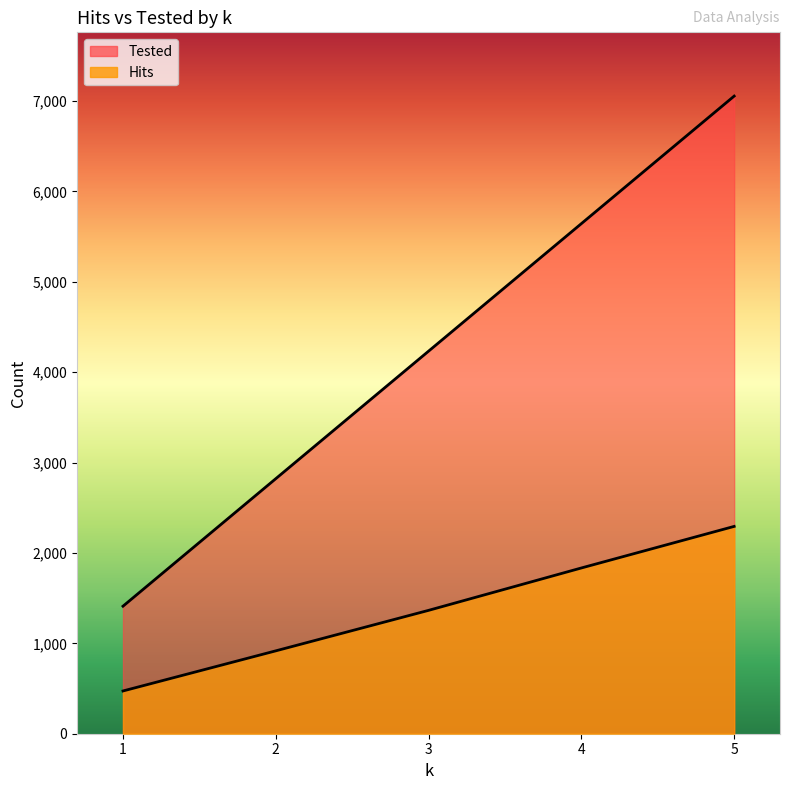

Reading right to left, transcribe all the data shown in this chart.

Hits: 2294	1834	1365	917	473
Tested: 7055	5644	4233	2822	1411